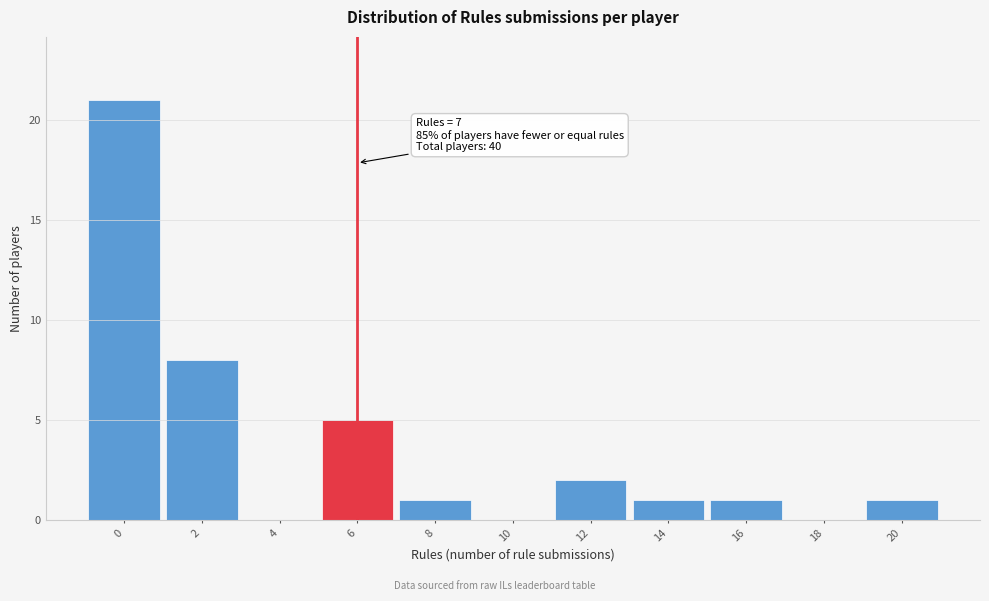

Reading left to right, transcribe all the data shown in this chart.

0=21	2=8	4=0	6=5	8=1	10=0	12=2	14=1	16=1	18=0	20=1